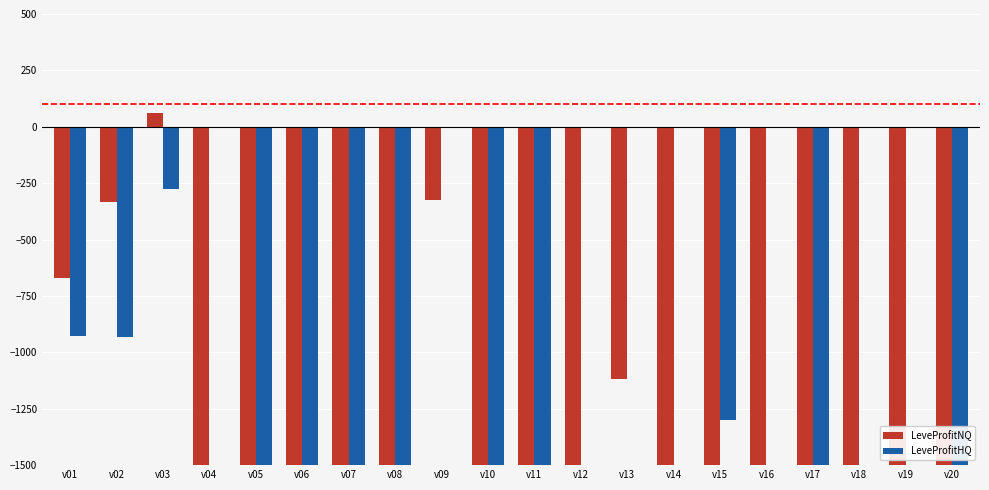

What is the greatest value displayed?

60.7